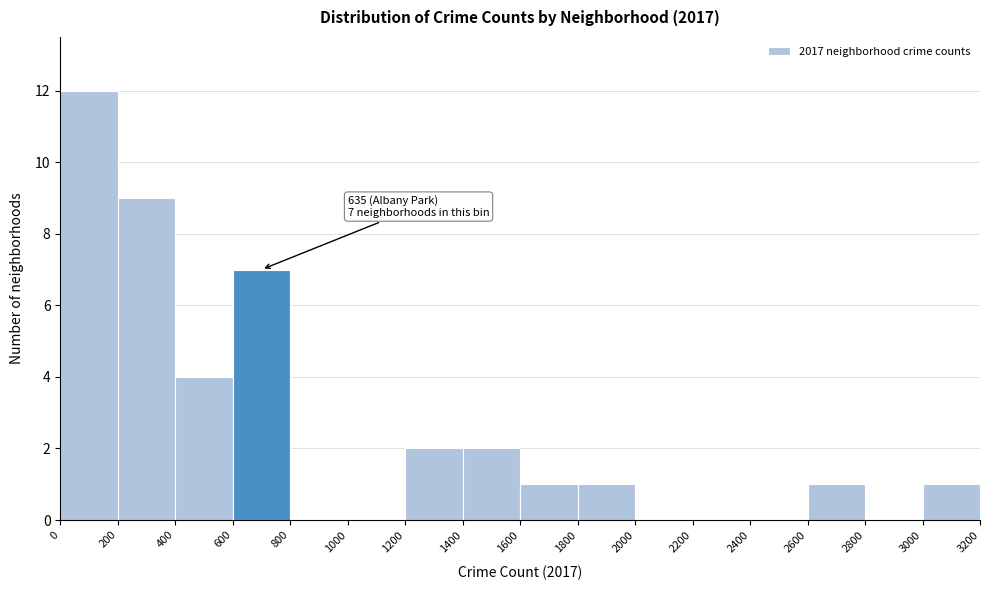

Which range on the x-axis has the tallest bar?

0 to 200